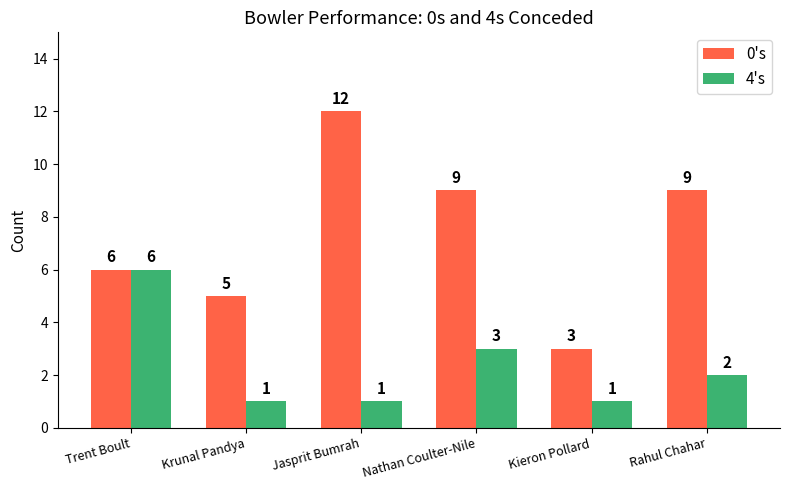

Read the 0's value at Kieron Pollard.

3